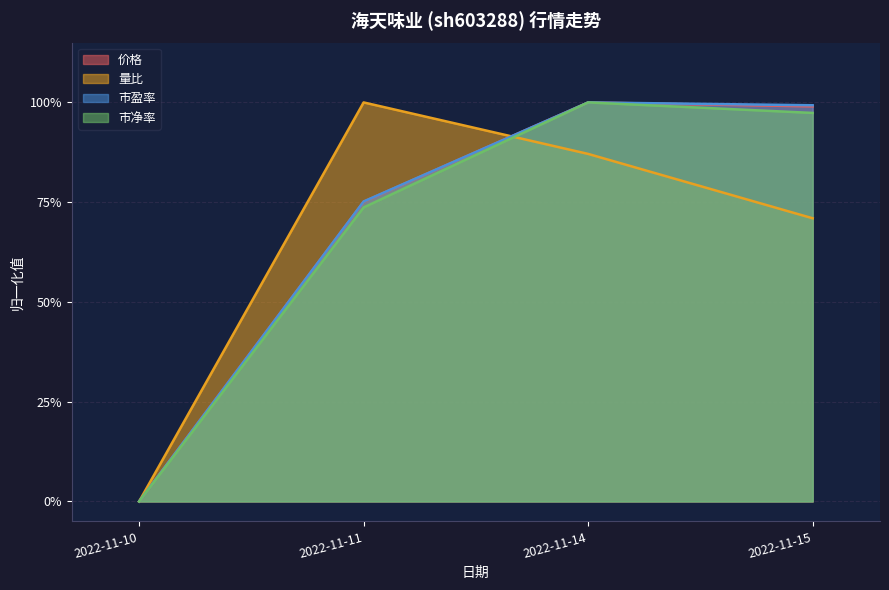

Between 2022-11-10 and 2022-11-15, which series saw the biggest shift?

市盈率